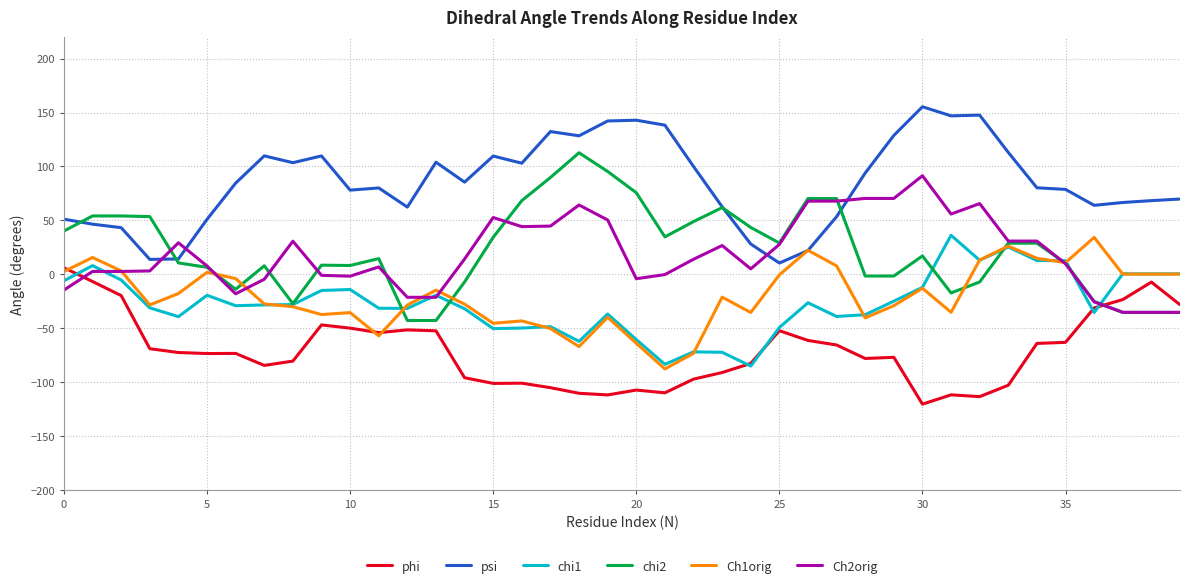

What is the lowest value of the Ch2orig series?

-35.3